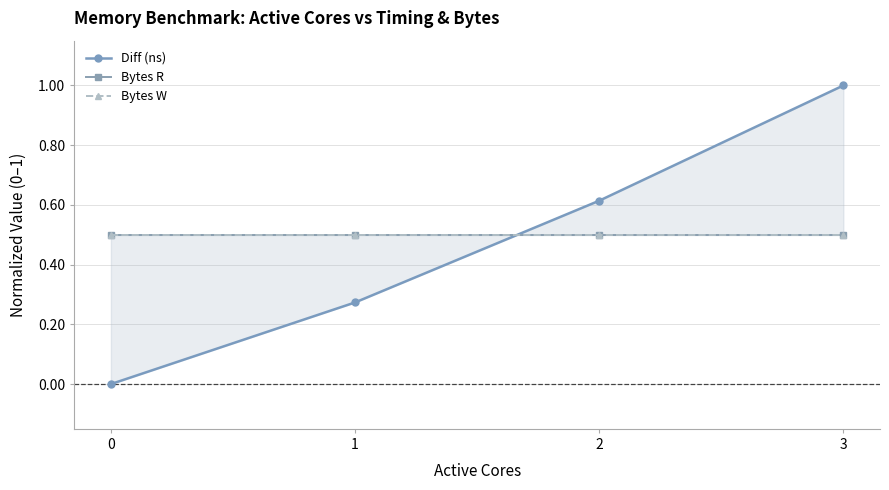

How many lines are shown in the chart?

3